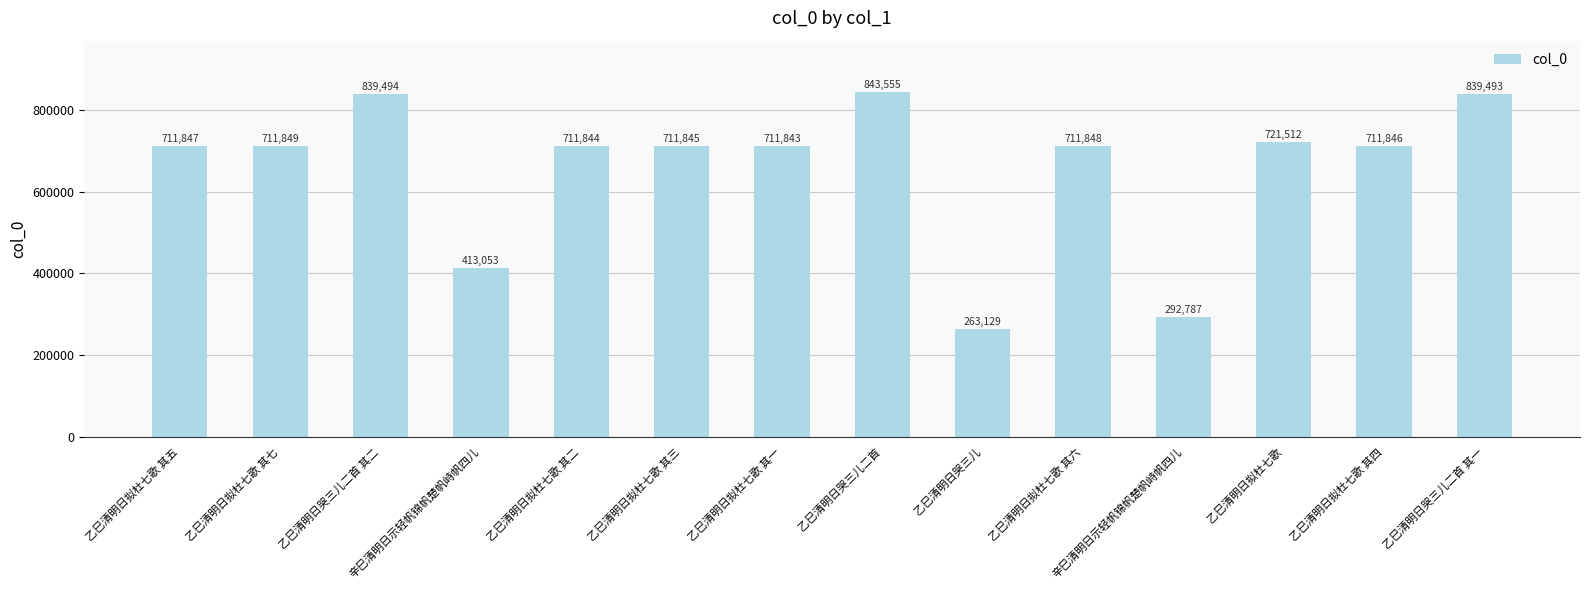

List the labels in order of value, smallest first.

乙巳清明日哭三儿, 辛巳清明日示轻帆锦帆楚帆峙帆四儿, 辛巳清明日示轻帆锦帆楚帆峙帆四儿, 乙巳清明日拟杜七歌 其一, 乙巳清明日拟杜七歌 其二, 乙巳清明日拟杜七歌 其三, 乙巳清明日拟杜七歌 其四, 乙巳清明日拟杜七歌 其五, 乙巳清明日拟杜七歌 其六, 乙巳清明日拟杜七歌 其七, 乙巳清明日拟杜七歌, 乙巳清明日哭三儿二首 其一, 乙巳清明日哭三儿二首 其二, 乙巳清明日哭三儿二首